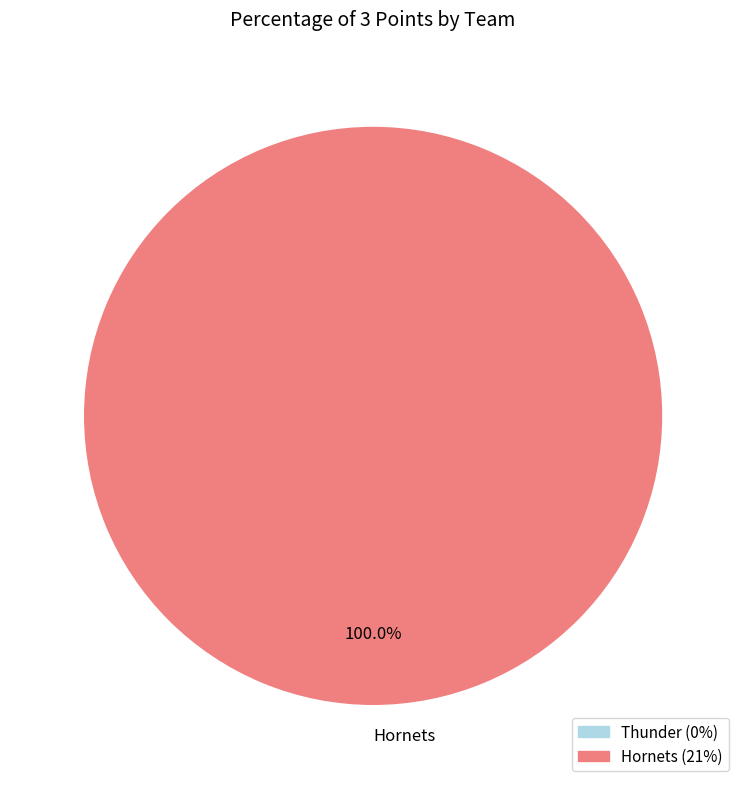

Rank the categories by value from lowest to highest.

Hornets